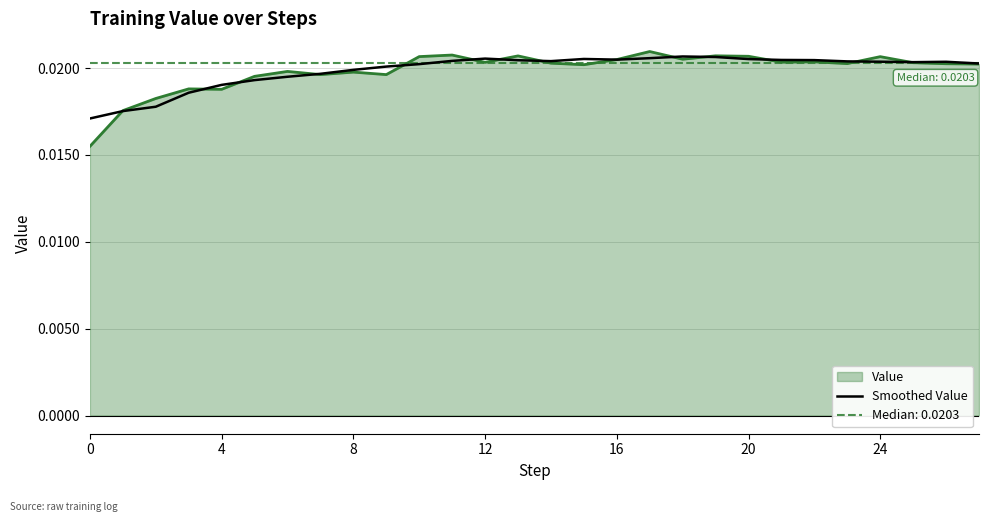

What is the label of the 7th point from the right?

21